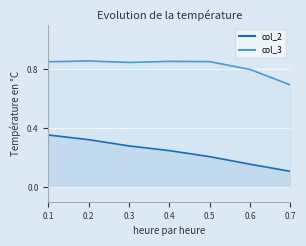

What is the total value across all series at 0.4?

1.1